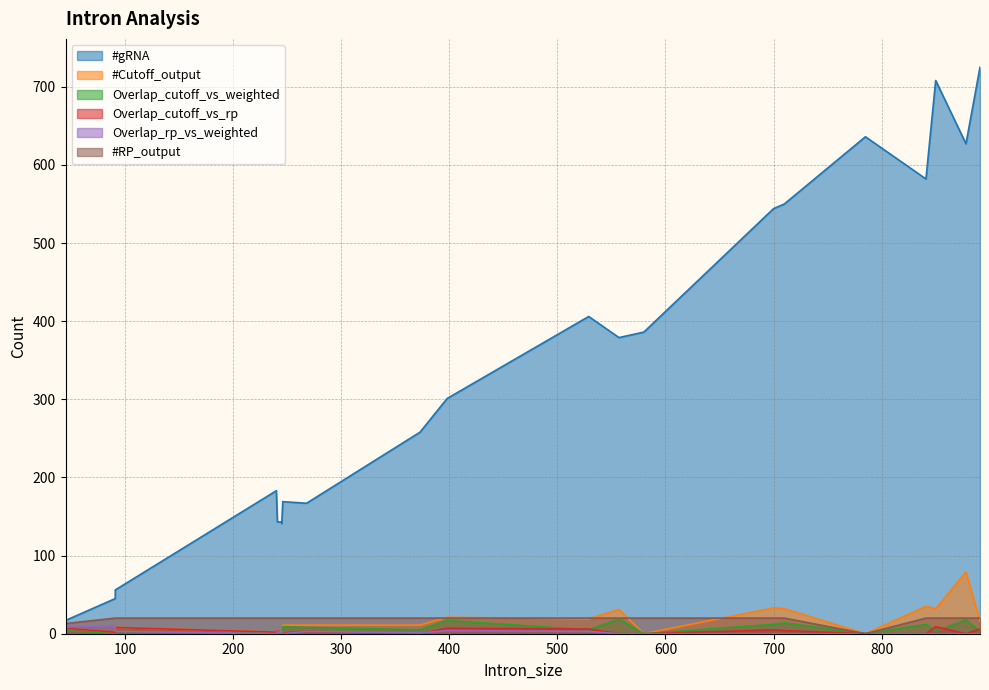

What is the highest value of the Overlap_cutoff_vs_rp series?

9